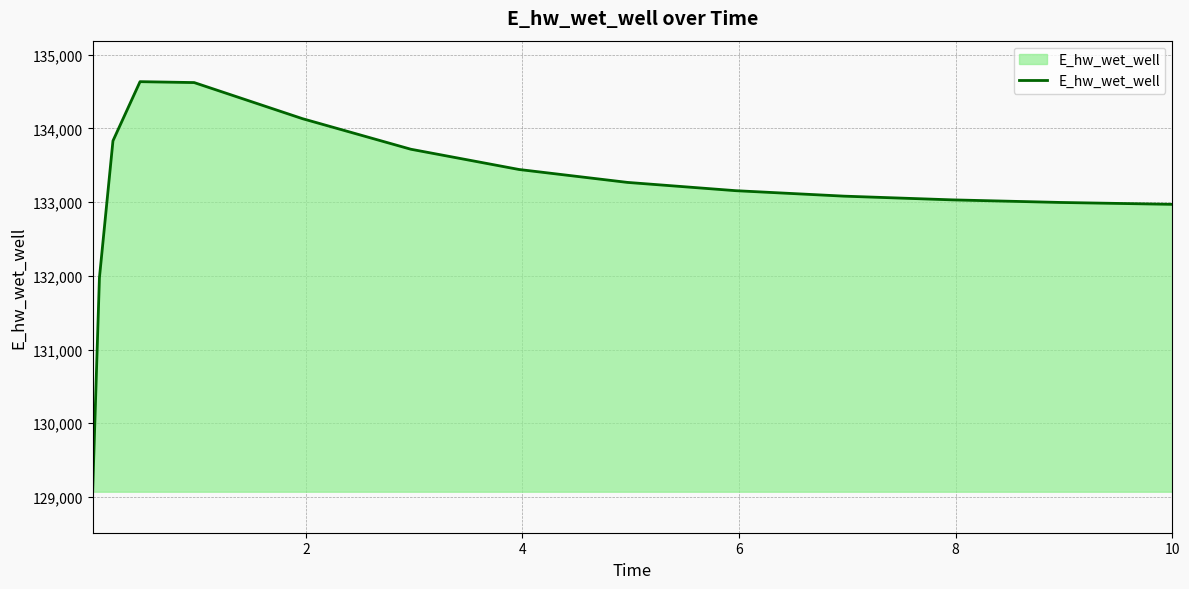

Count the number of values greater than 133154.

8